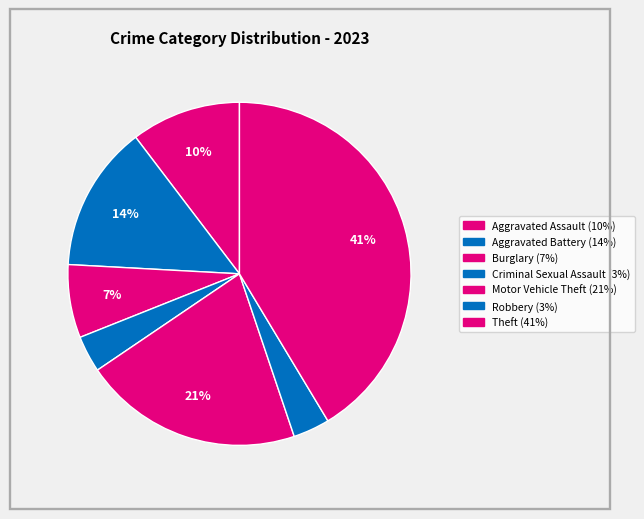

Combined, what portion of the pie is Aggravated Assault and Burglary?

17.2%